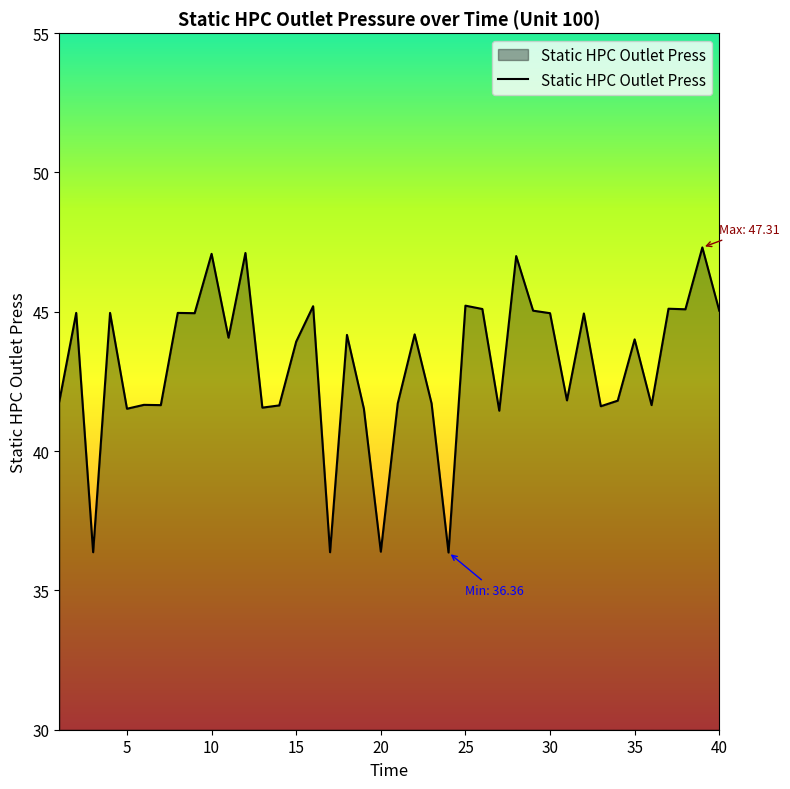

What is the minimum value shown in the chart?

36.4